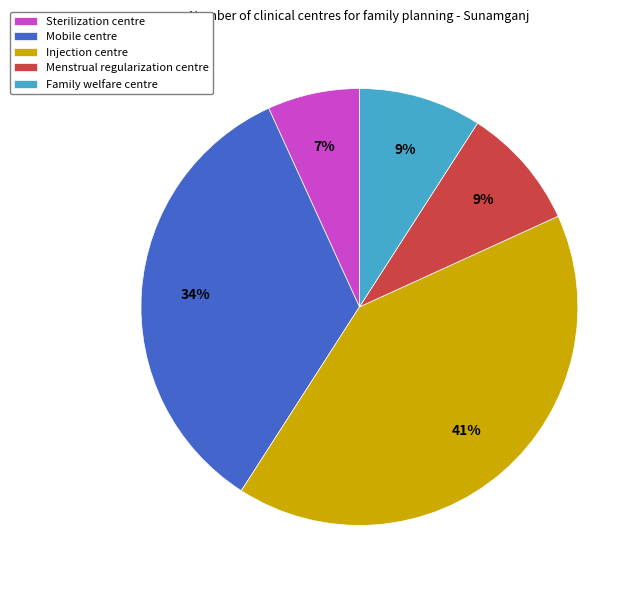

Is there any slice that represents more than half of the pie?

No